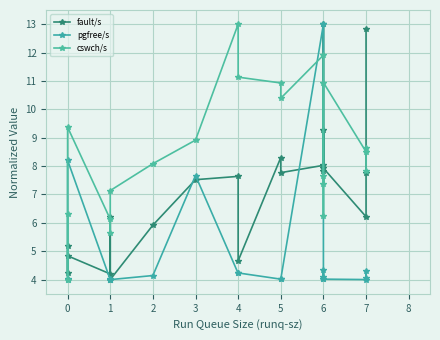

True or false: cswch/s has more than 2 interior local peaks.

True